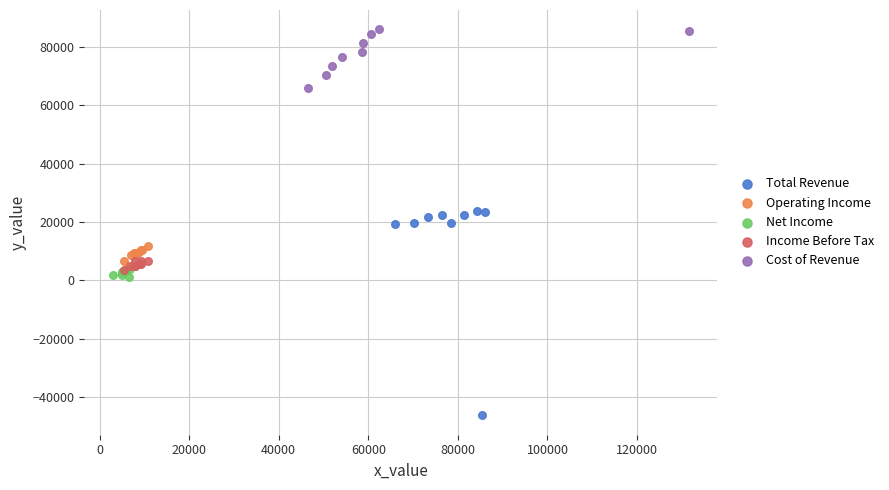

Which series reaches the maximum Y coordinate?

Cost of Revenue